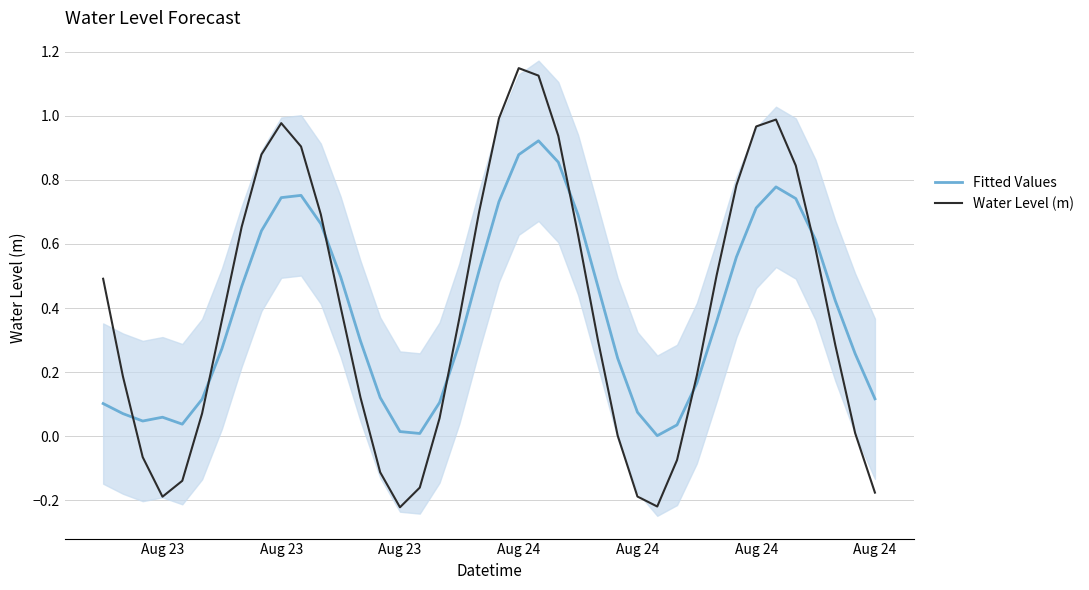

List the series in order of their peak value, highest first.

Water Level (m), Fitted Values